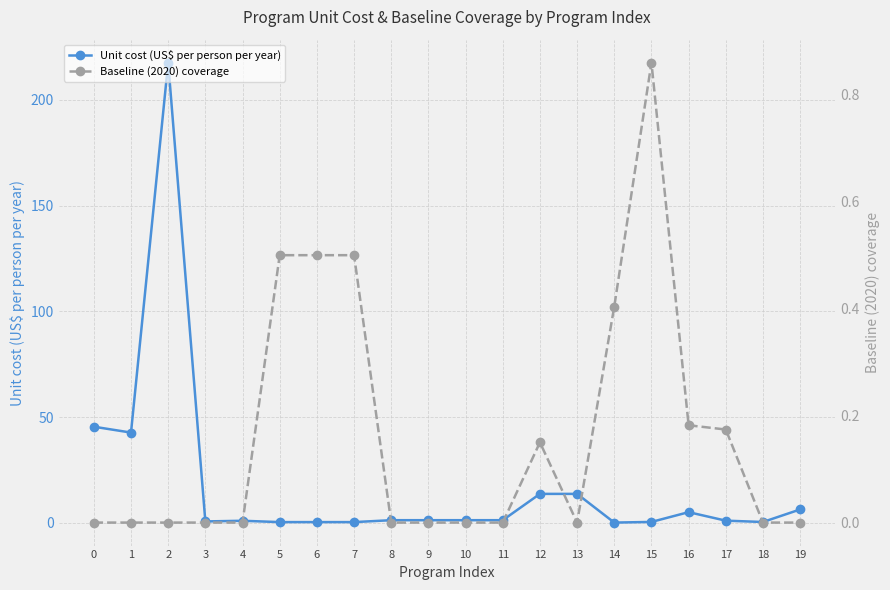

True or false: Baseline (2020) coverage and Unit cost (US$ per person per year) intersect in this chart.

True